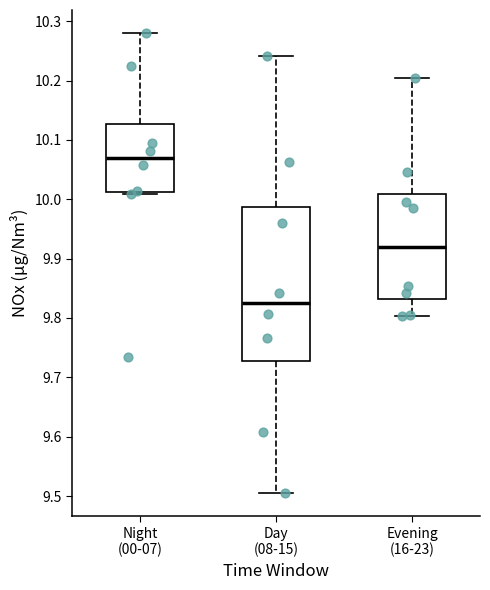

Reading left to right, transcribe this box plot: for each box, give where its median line is, the range the box spans, and where its two whiskers end, as read against the y-axis. The values are not printed on the chart, so give them approximately, as read against the axis.

Night (00-07): median 10.07, box 10.01 to 10.13, whiskers 10.01 (just below the box's lower edge) to 10.28
Day (08-15): median 9.82, box 9.73 to 9.99, whiskers 9.51 to 10.24
Evening (16-23): median 9.92, box 9.83 to 10.01, whiskers 9.80 to 10.21